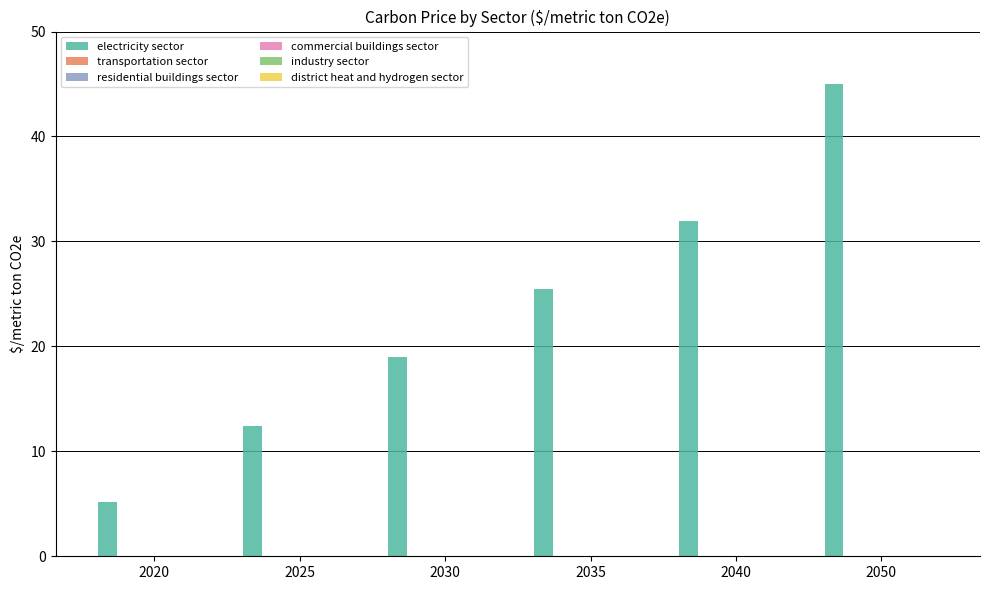

What is the sum of all values?

139.0